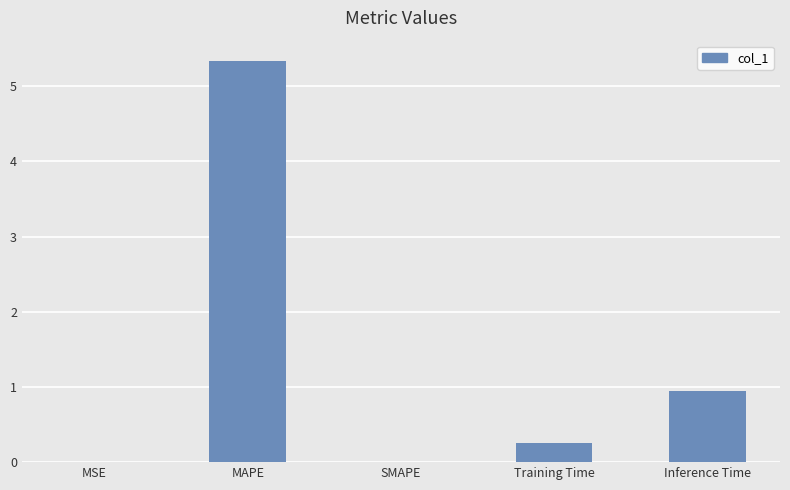

Which label corresponds to the largest value in the chart?

MAPE